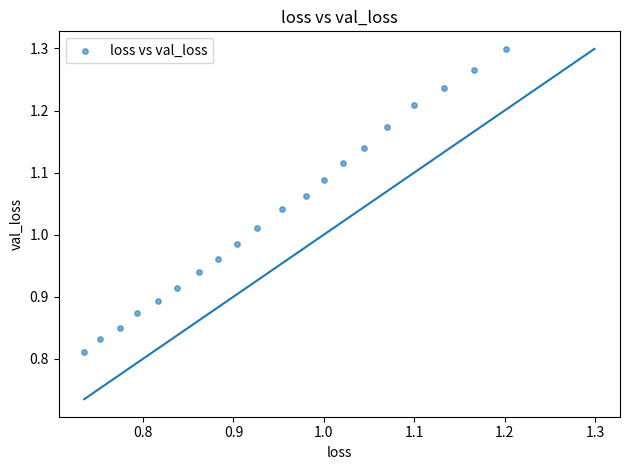

What is the range of X values (max minus min)?

0.5